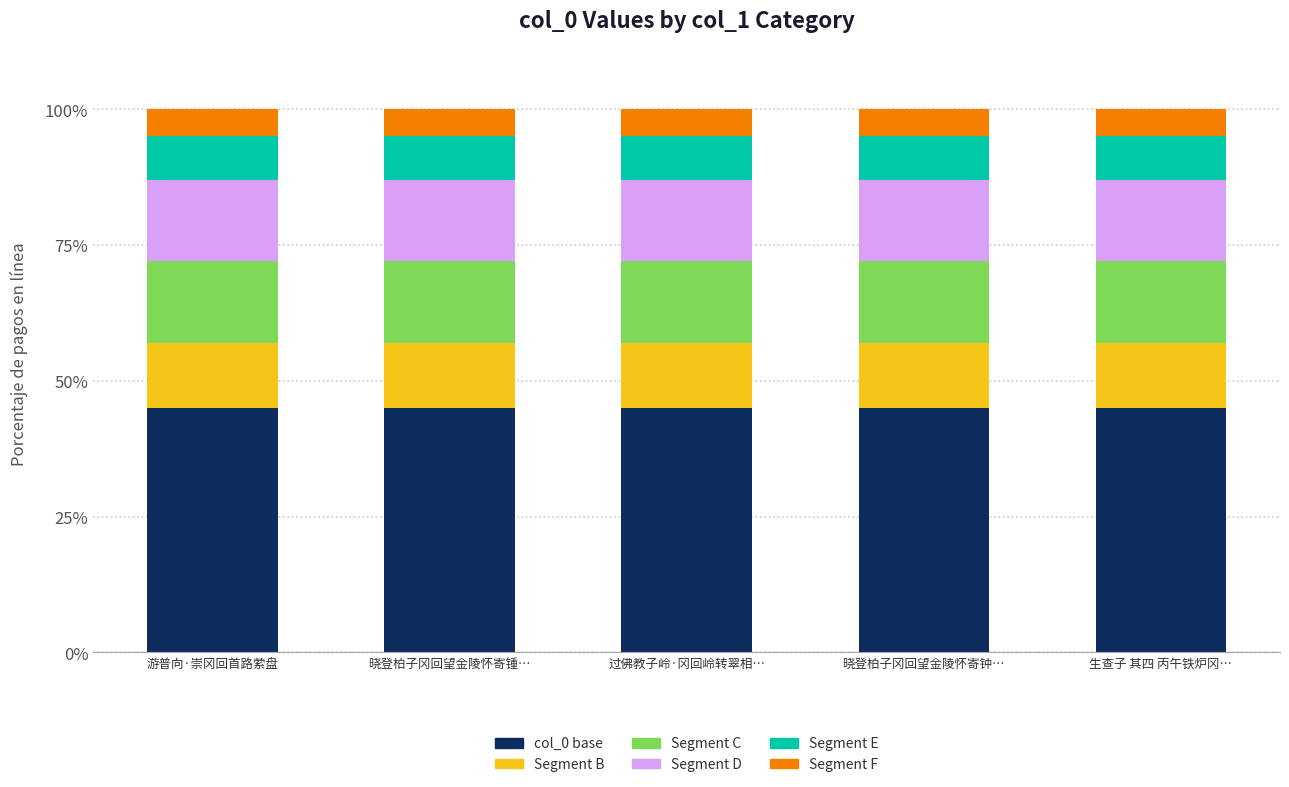

What is the highest value of the col_0 base series?

45